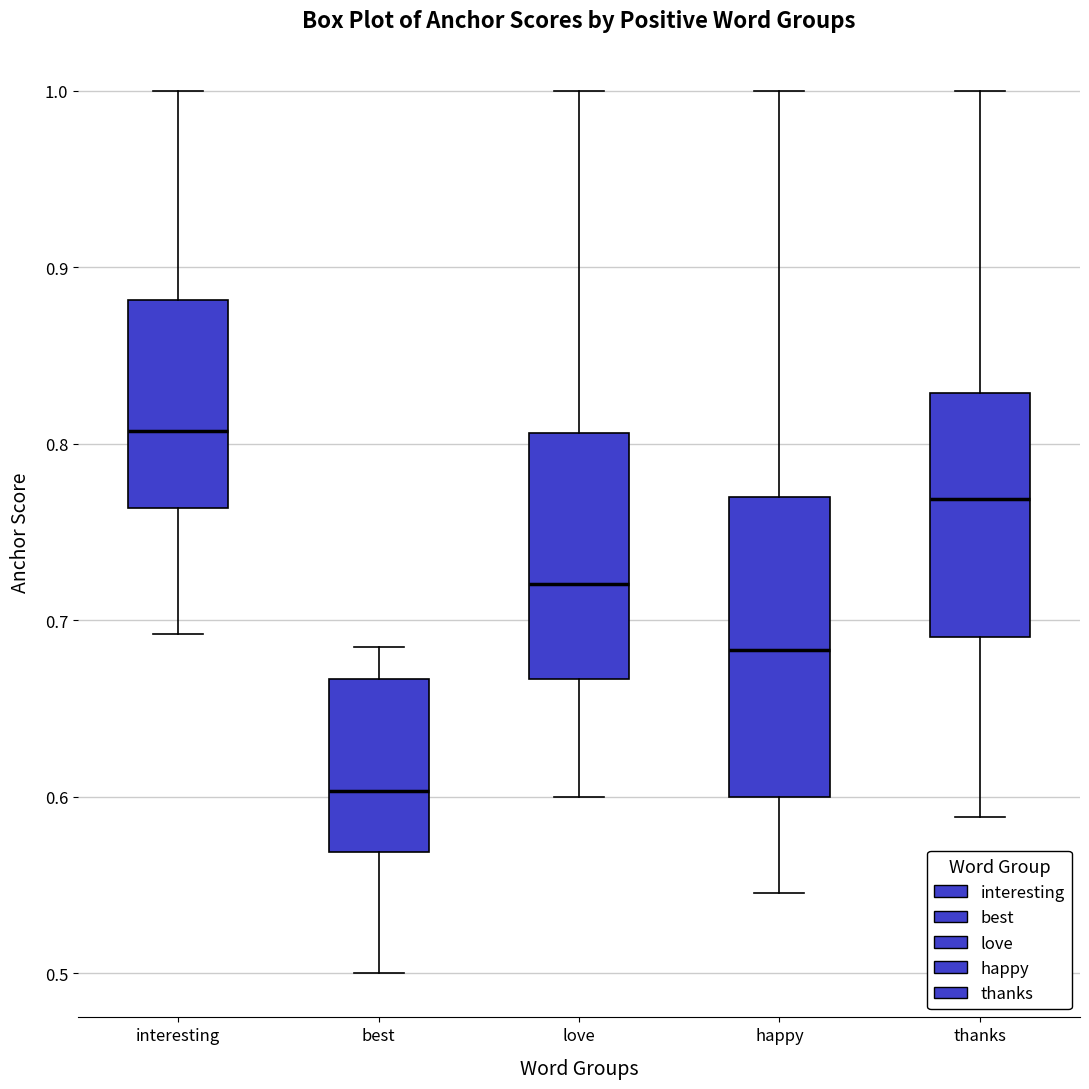

Which box is the tallest, from its lower edge to its upper edge?

happy